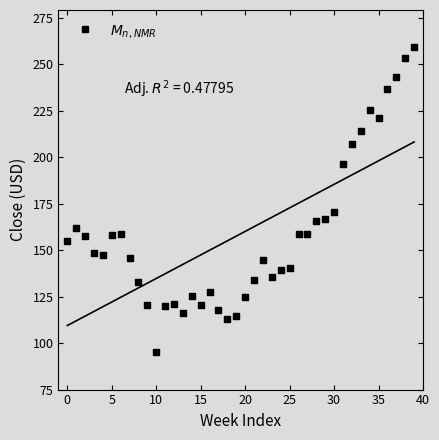

What Y value in the scatter plot is closest to 177?

170.7